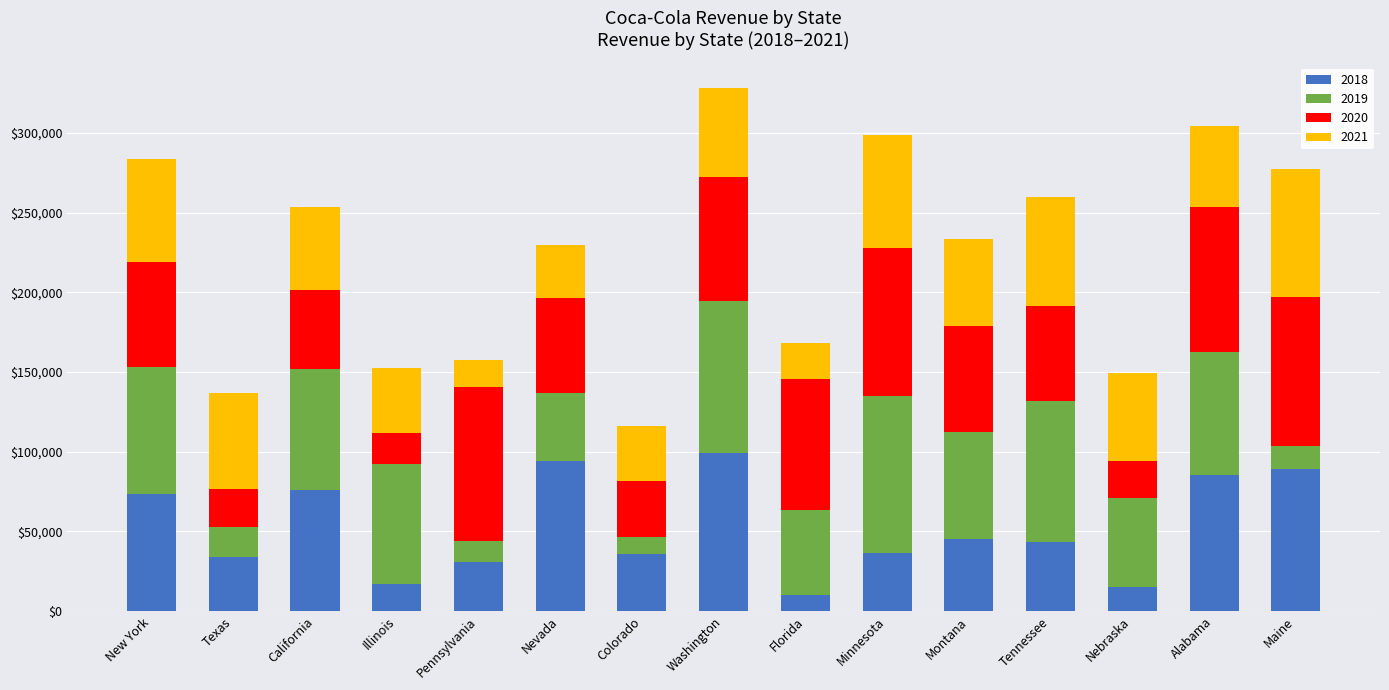

Is it true that 2018 equals 45277 at Maine?

False